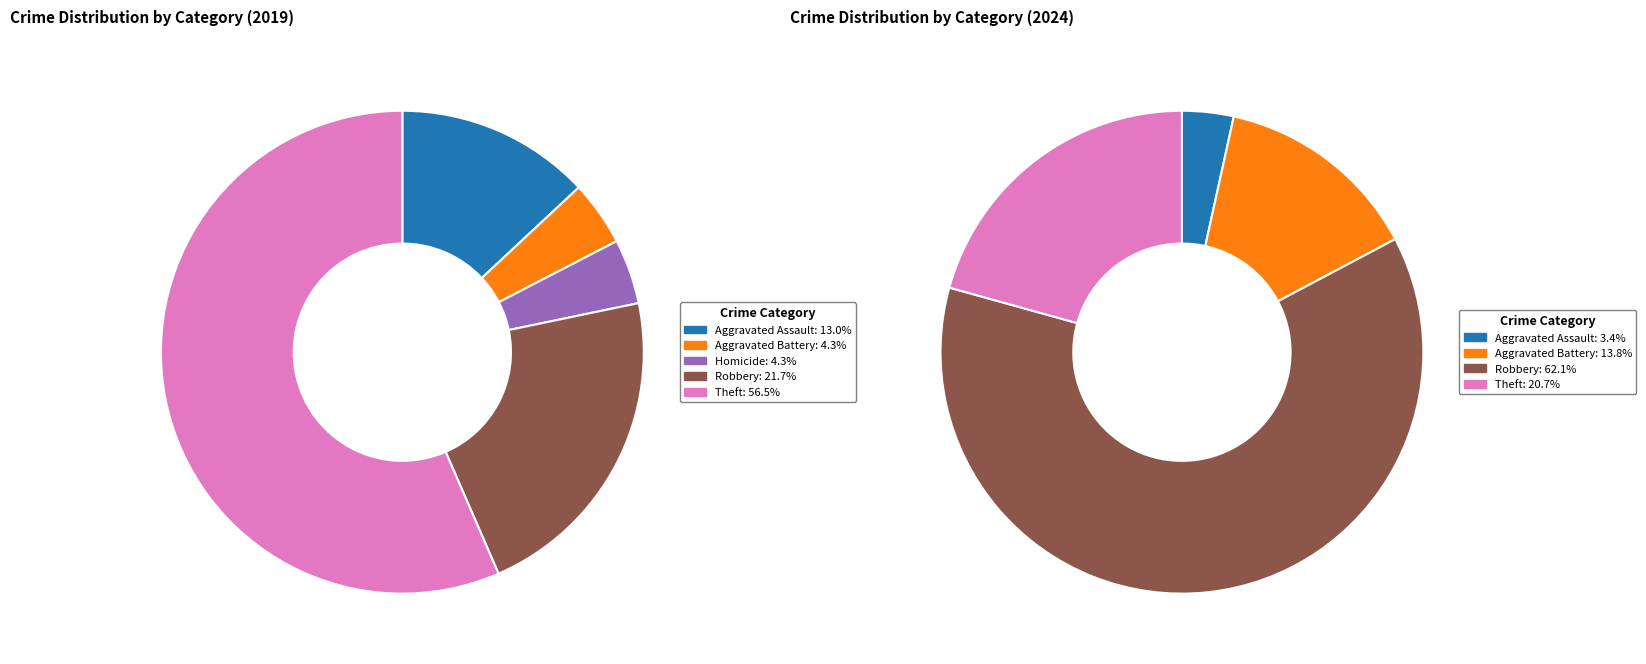

Rank the series by their average value, from highest to lowest.

values_2024, values_2019